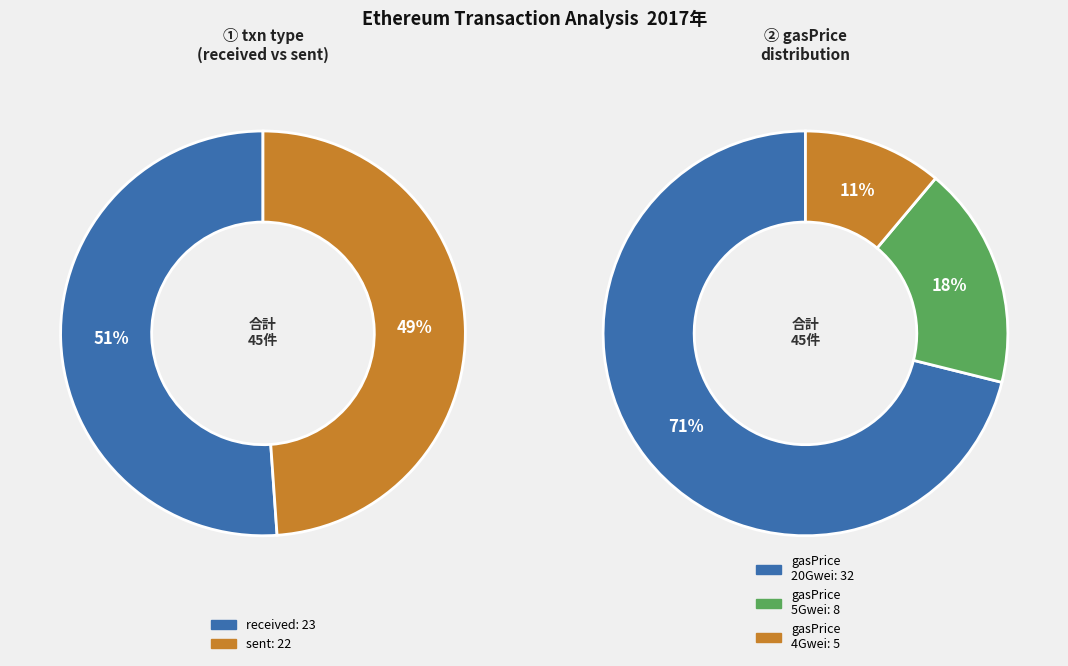

What is the total percentage of sent and received?

100.0%